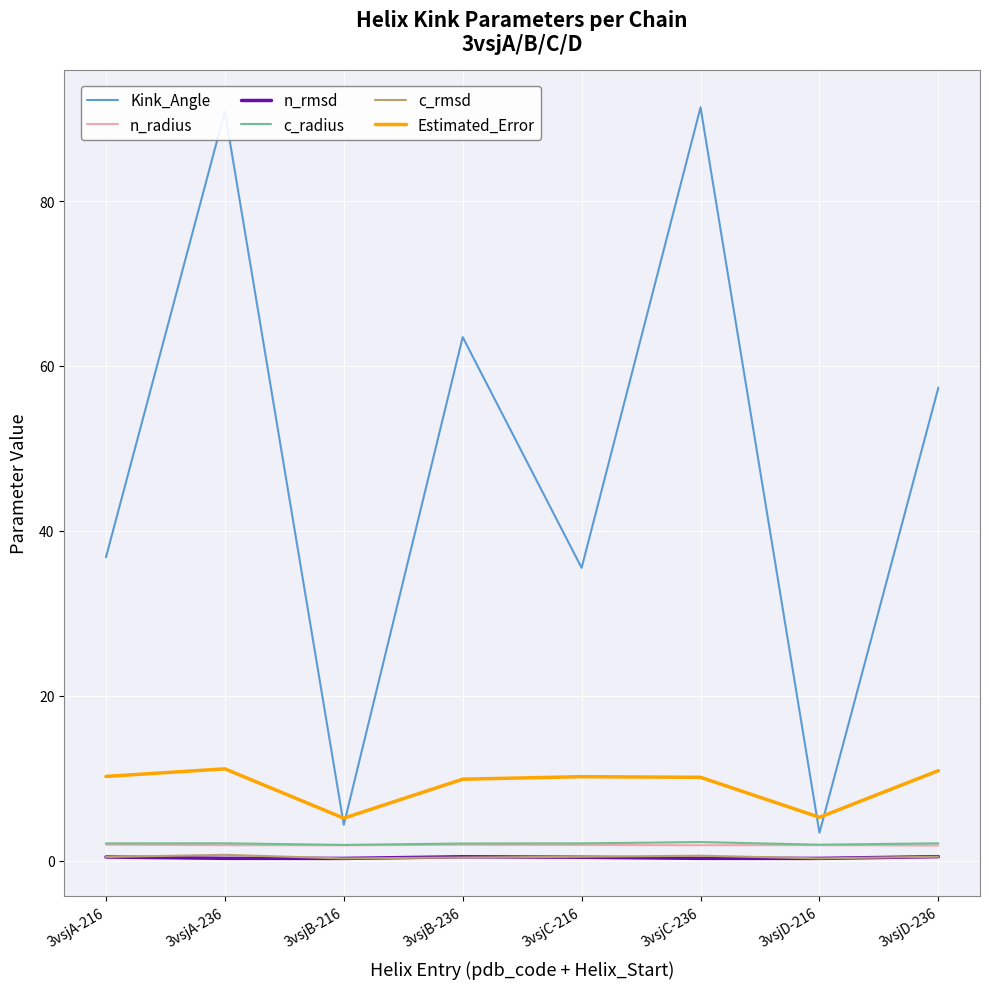

What are all the series names shown in the legend?

Kink_Angle, n_radius, n_rmsd, c_radius, c_rmsd, Estimated_Error